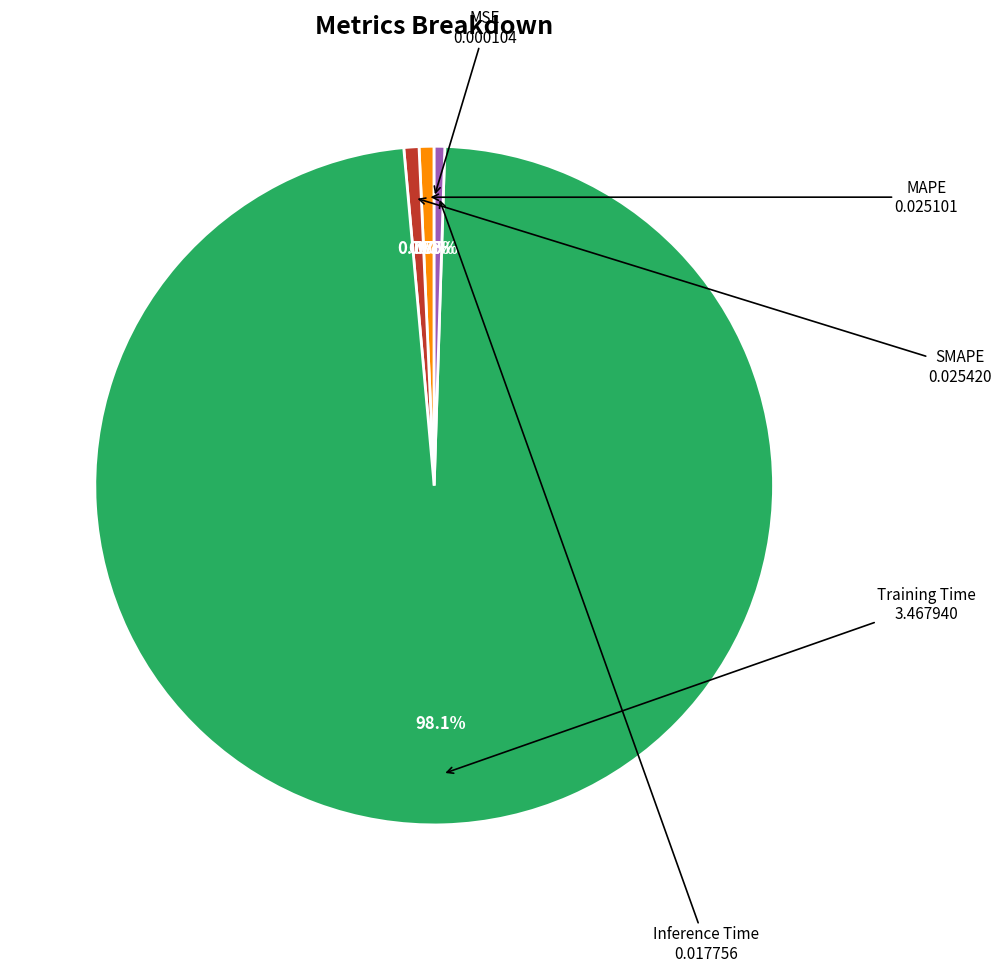

Which category has the biggest portion of the pie?

Training Time